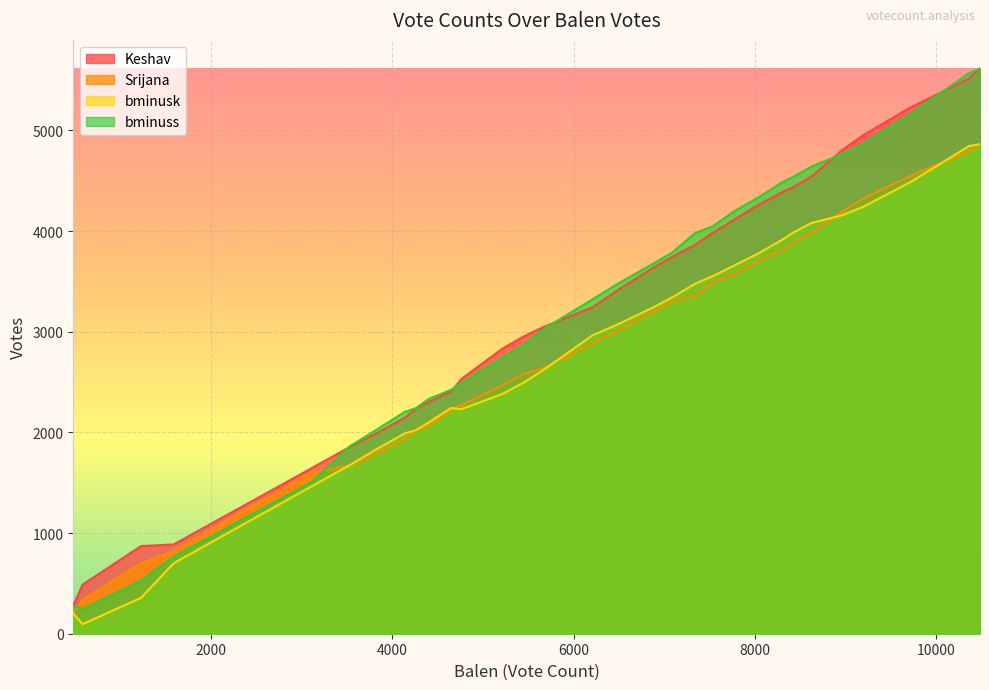

How many intersections are there between bminuss and Srijana?

2